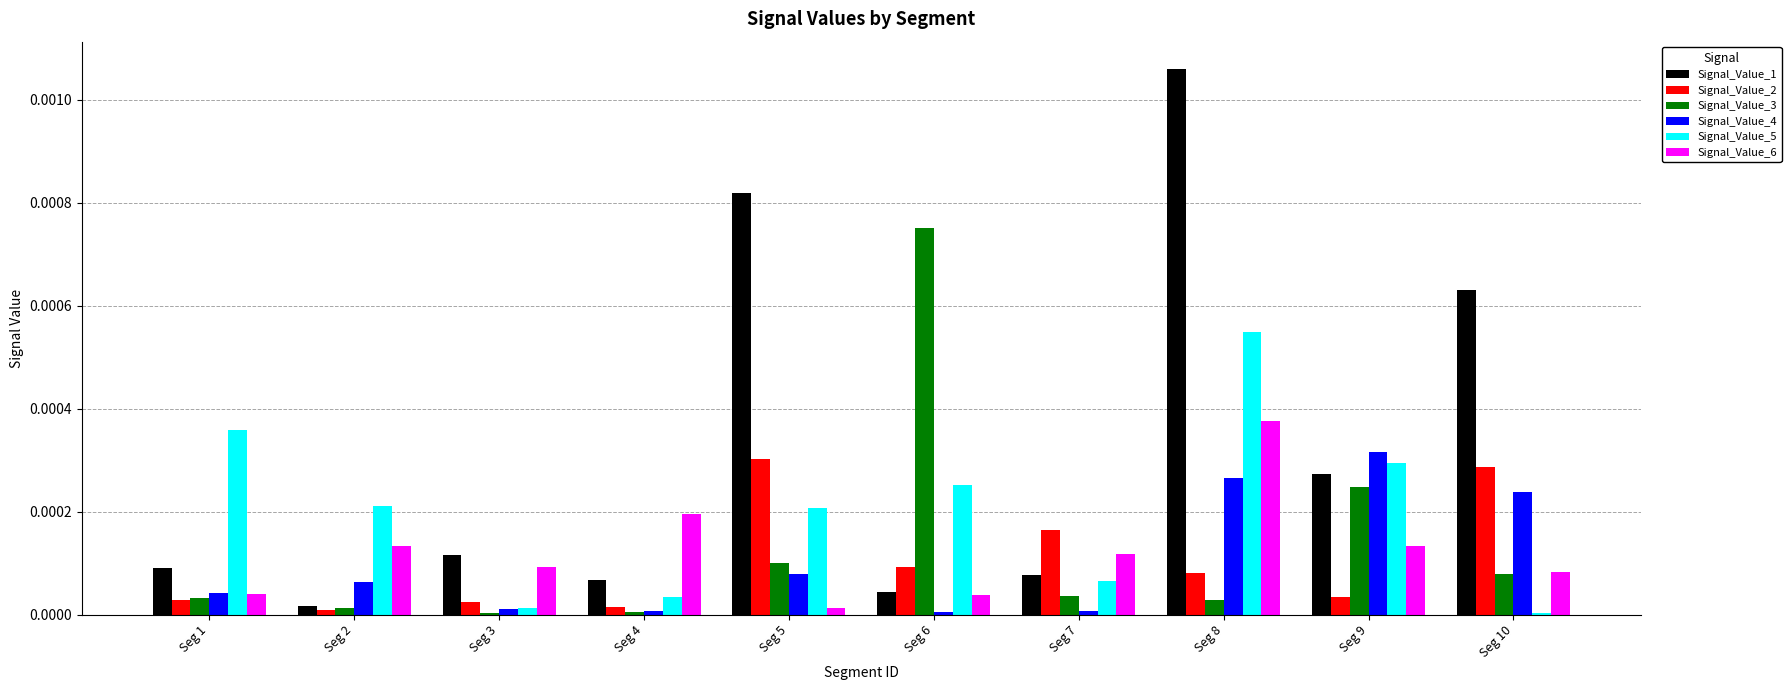

Which category has the highest value in the Signal_Value_6 series?

Seg 8